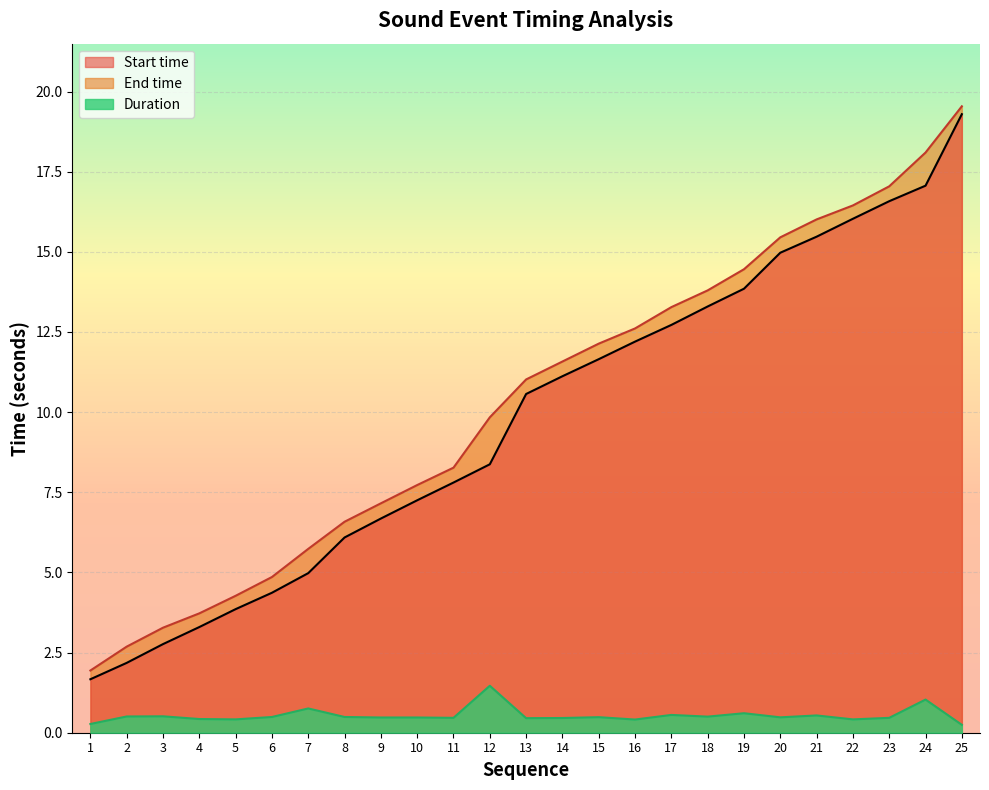

Reading left to right, what are all the values shown in this chart?

Start time: 1.7	2.2	2.8	3.3	3.9	4.4	5.0	6.1	6.7	7.3	7.8	8.4	10.6	11.1	11.7	12.2	12.7	13.3	13.8	15.0	15.5	16.0	16.6	17.1	19.3
End time: 1.9	2.7	3.3	3.7	4.3	4.9	5.7	6.6	7.2	7.7	8.3	9.8	11.0	11.6	12.1	12.6	13.3	13.8	14.5	15.5	16.0	16.4	17.0	18.1	19.5
Duration: 0.3	0.5	0.5	0.4	0.4	0.5	0.8	0.5	0.5	0.5	0.5	1.5	0.5	0.5	0.5	0.4	0.6	0.5	0.6	0.5	0.5	0.4	0.5	1.0	0.2